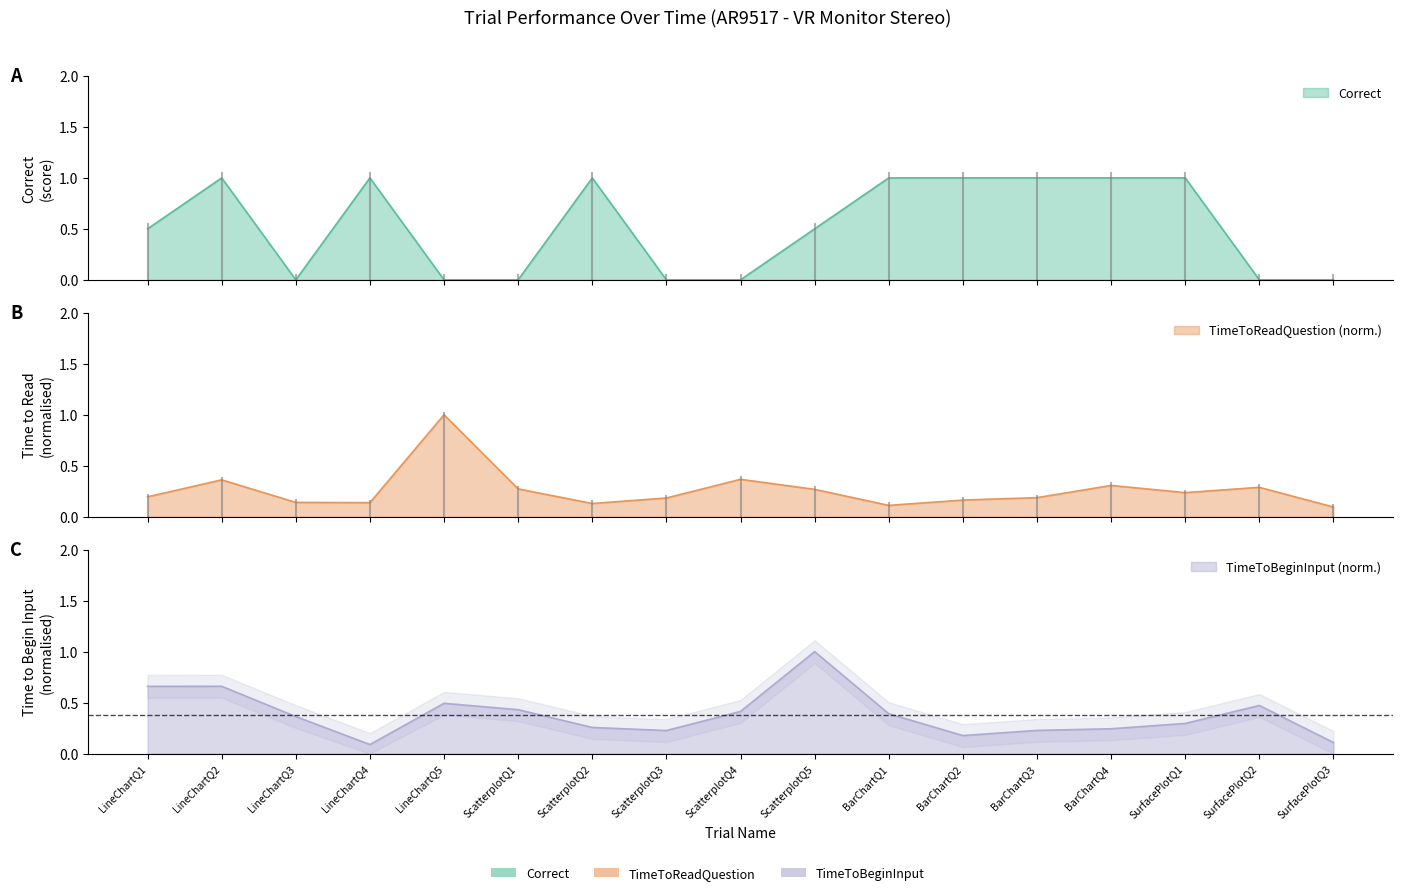

Which series ends up on top after the final intersection of Correct and TimeToReadQuestion?

TimeToReadQuestion